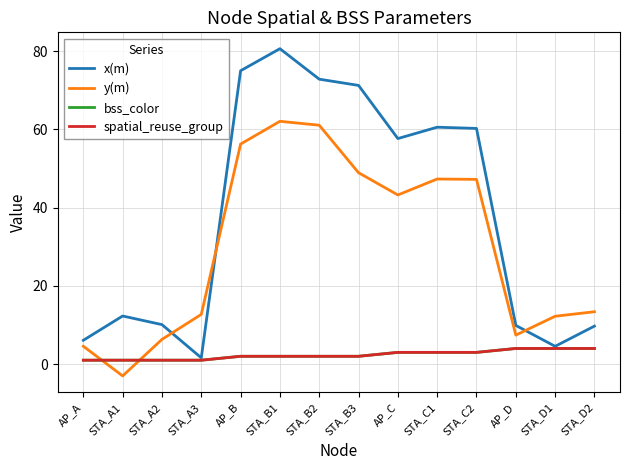

Reading right to left, list all the values displayed in this chart.

x(m): 9.7	4.6	9.9	60.3	60.6	57.7	71.3	72.9	80.7	75.0	1.6	10.1	12.3	6.1
y(m): 13.4	12.2	7.4	47.2	47.3	43.3	48.9	61.1	62.1	56.3	12.7	6.3	-3.0	4.6
bss_color: 4.0	4.0	4.0	3.0	3.0	3.0	2.0	2.0	2.0	2.0	1.0	1.0	1.0	1.0
spatial_reuse_group: 4.0	4.0	4.0	3.0	3.0	3.0	2.0	2.0	2.0	2.0	1.0	1.0	1.0	1.0